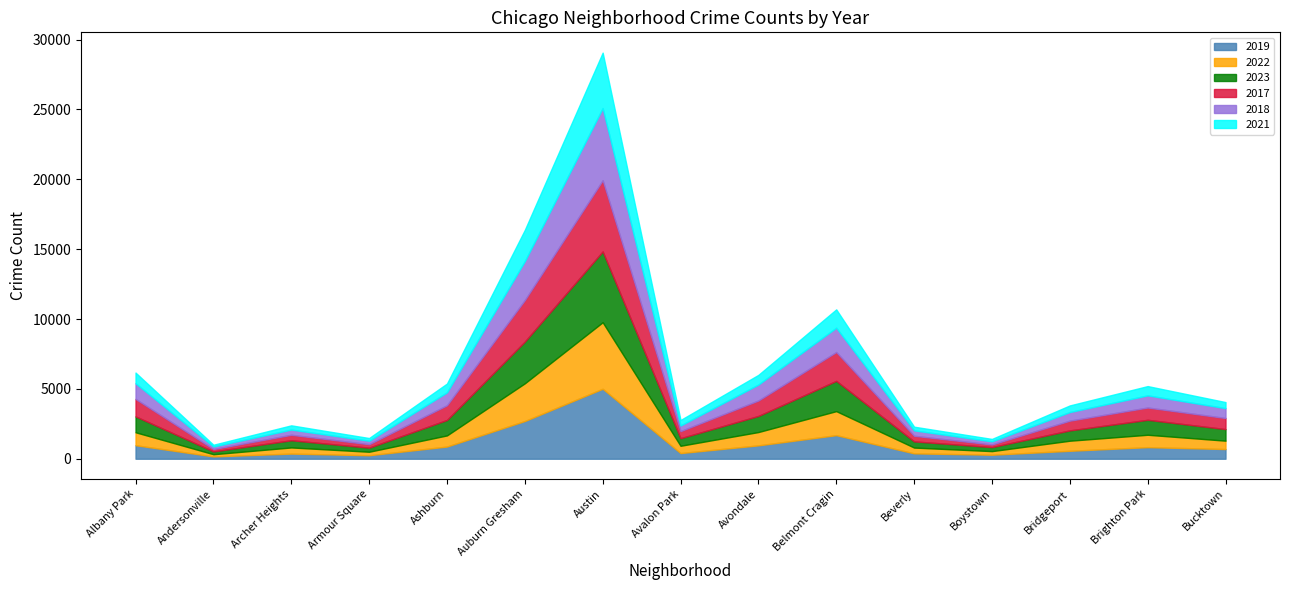

What is the greatest value displayed?

5163